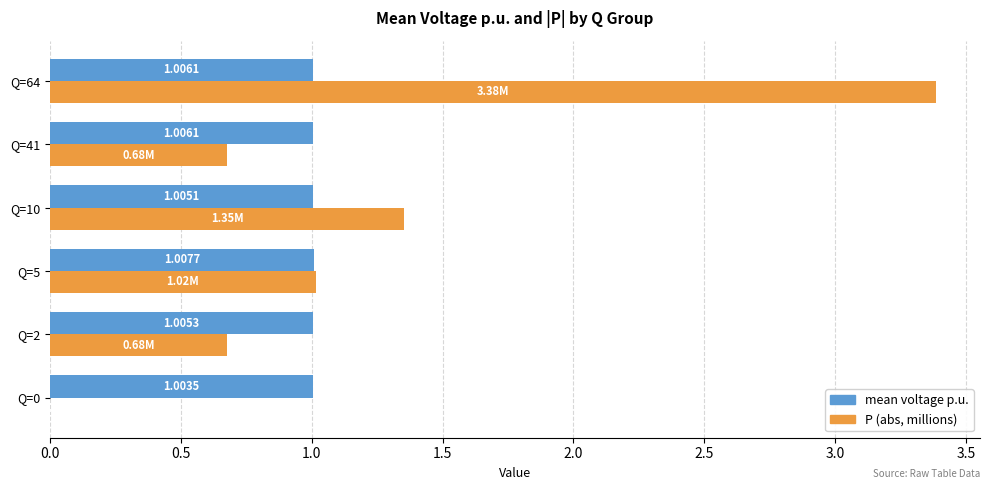

Which series has the largest total across all categories?

P (abs, millions)